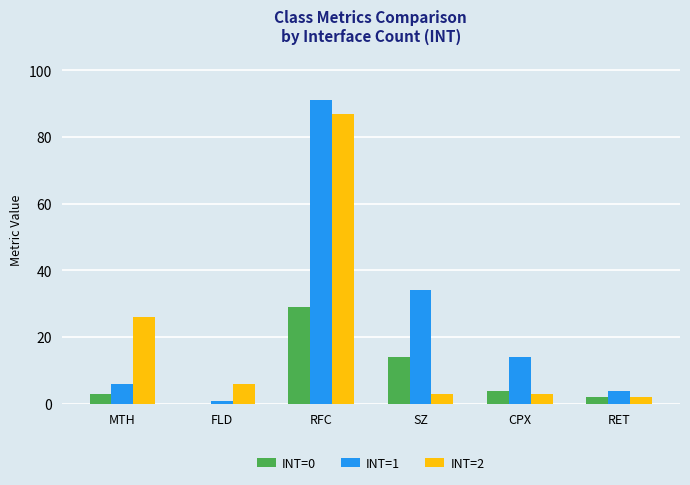

The value of INT=0 at CPX is 4. True or false?

True